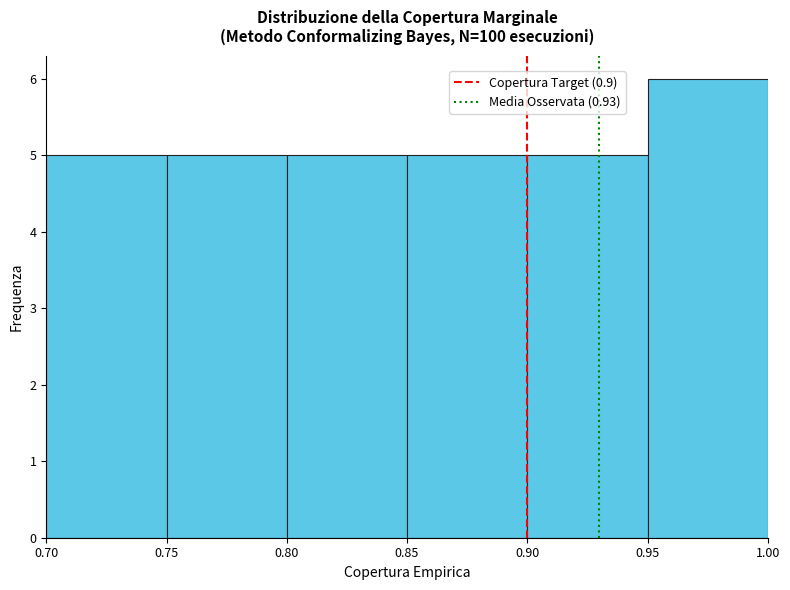

What is the height of the bar covering 0.85 to 0.90 on the x-axis? The values are not printed on the chart, so give them approximately, as read against the axis.

5